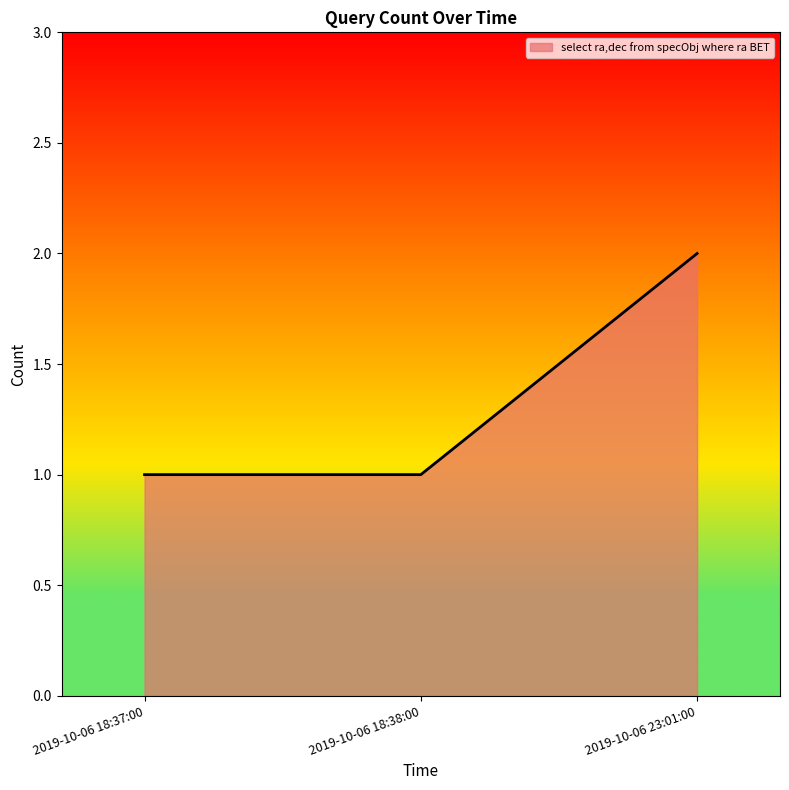

Count the number of data series in this chart.

1